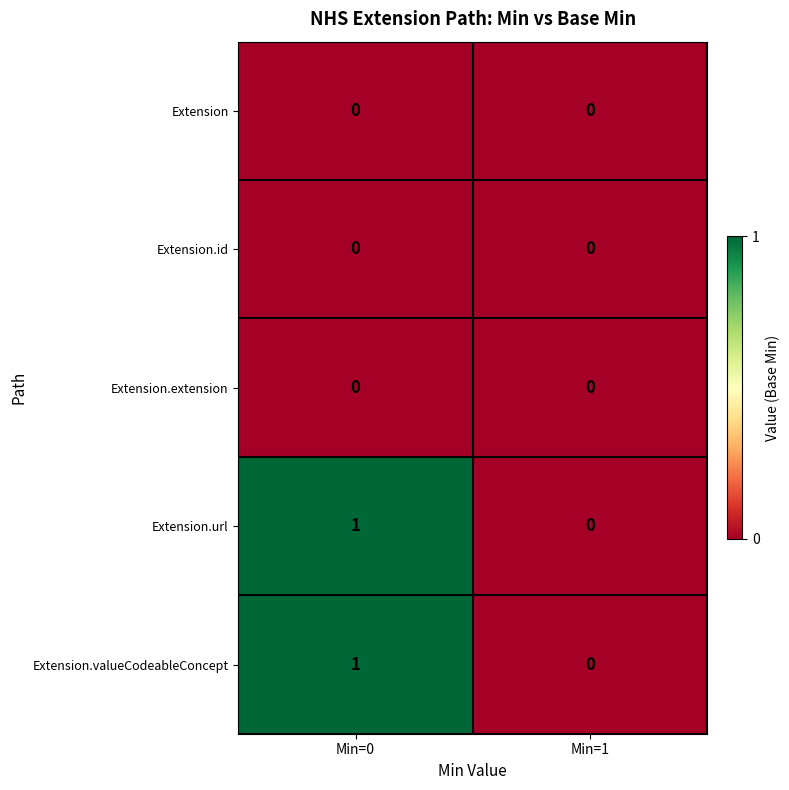

Reading left to right, extract all data points from this chart.

Extension: 0	0
Extension.id: 0	0
Extension.extension: 0	0
Extension.url: 1	0
Extension.valueCodeableConcept: 1	0